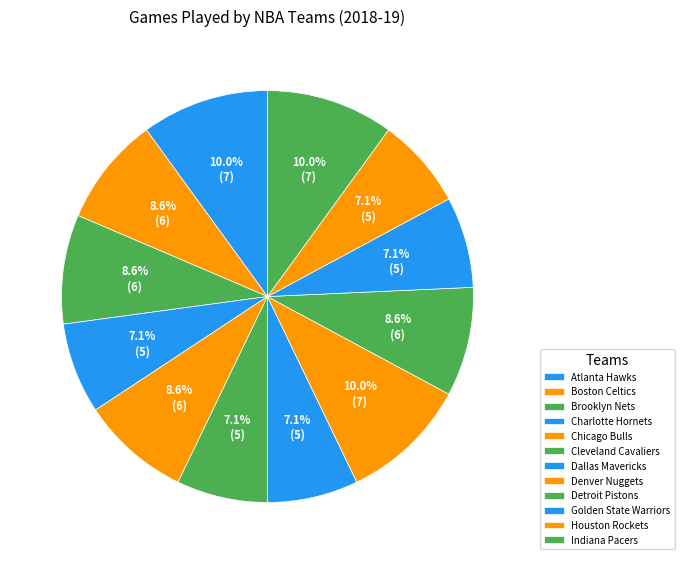

True or false: Denver Nuggets accounts for 10% of the total.

True